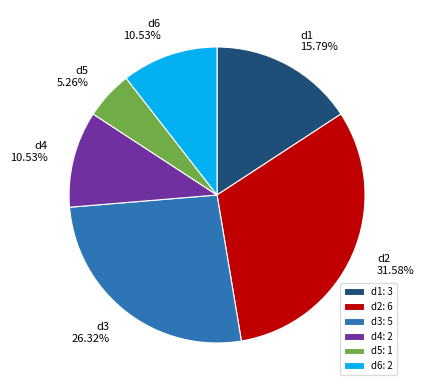

Is the sum of d5 and d6 greater than half?

No